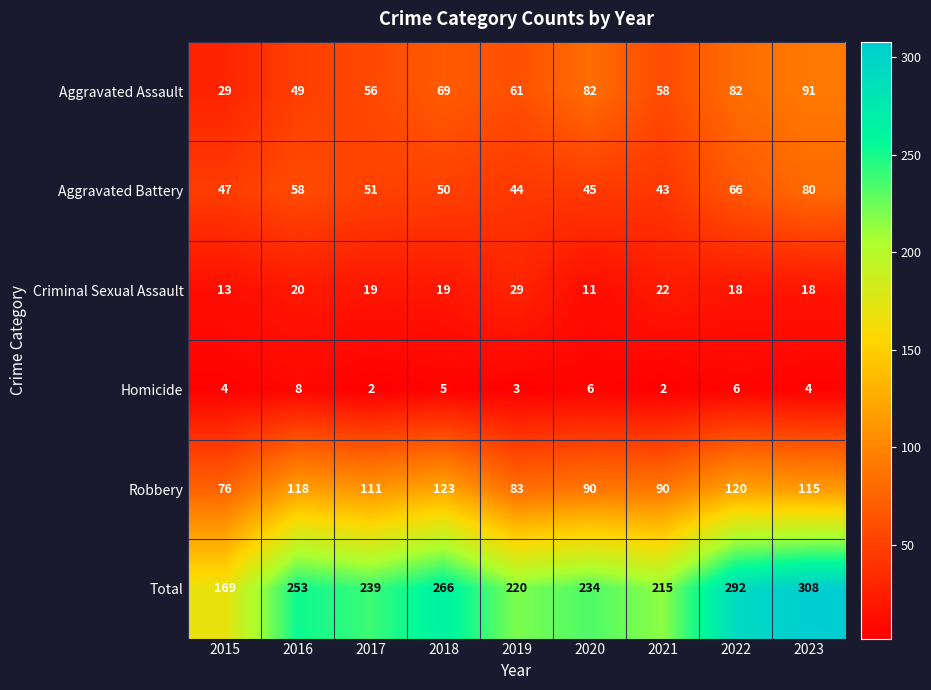

Is the value of Criminal Sexual Assault at 2017 greater than the value of Total at 2016?

No